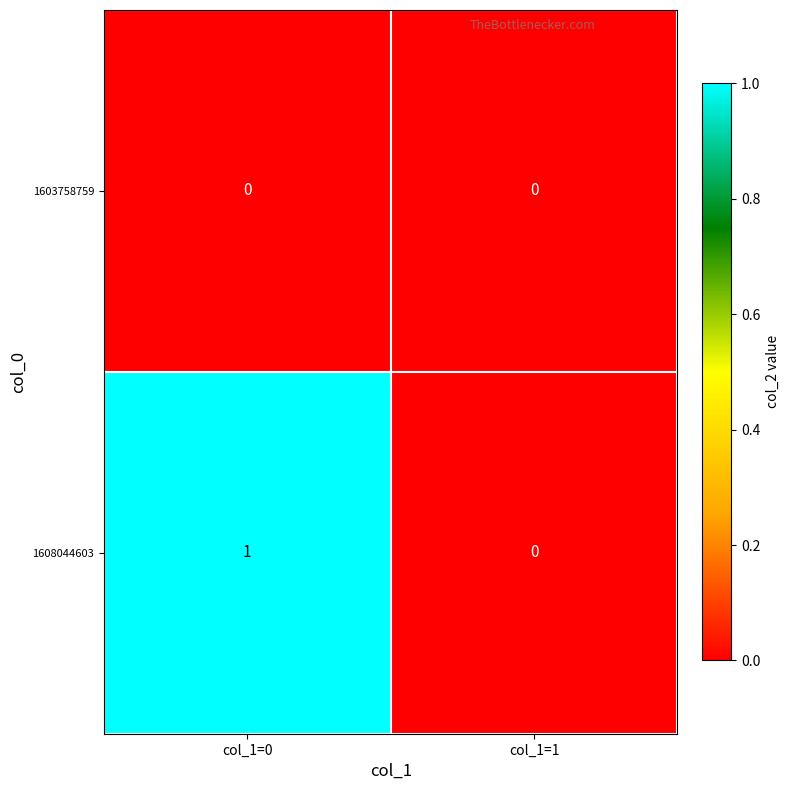

Which series has the largest total across all categories?

1608044603